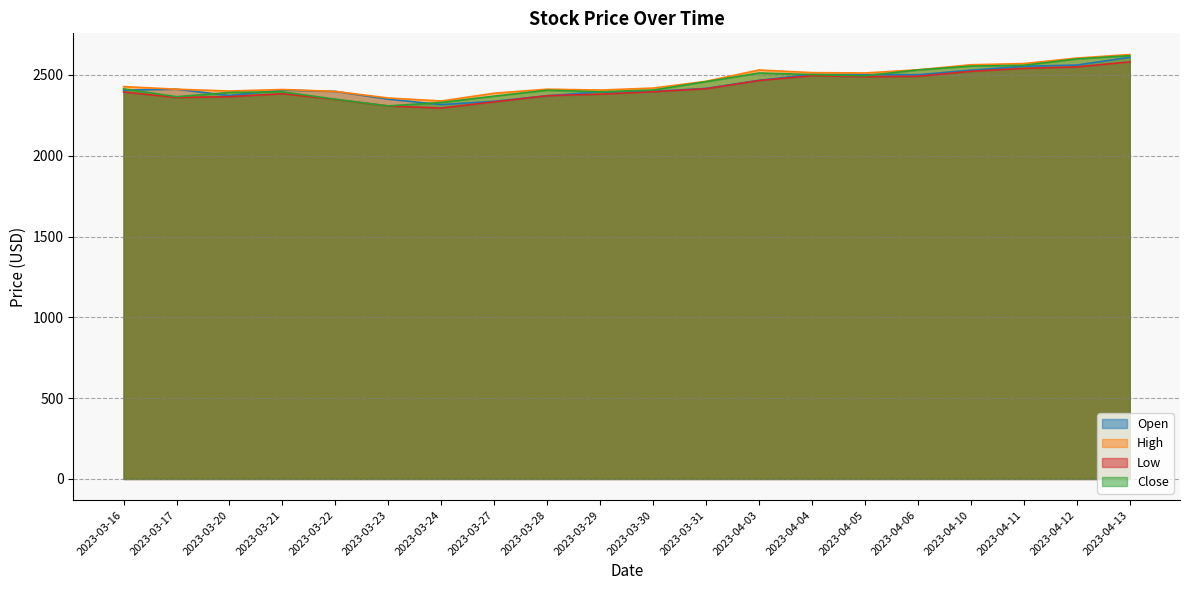

What is the sum of all Low values?

48477.8